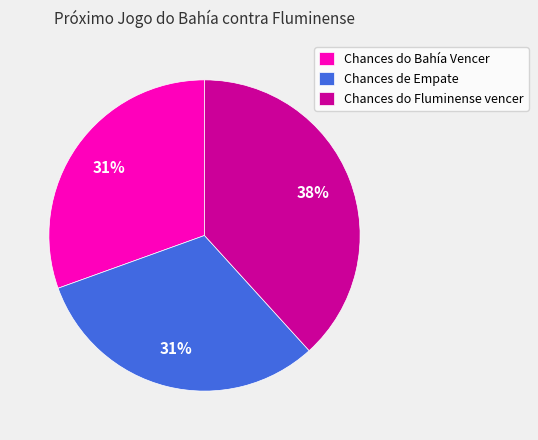

To the nearest percent, what is the combined percentage of Chances do Fluminense vencer and Chances do Bahía Vencer?

69%